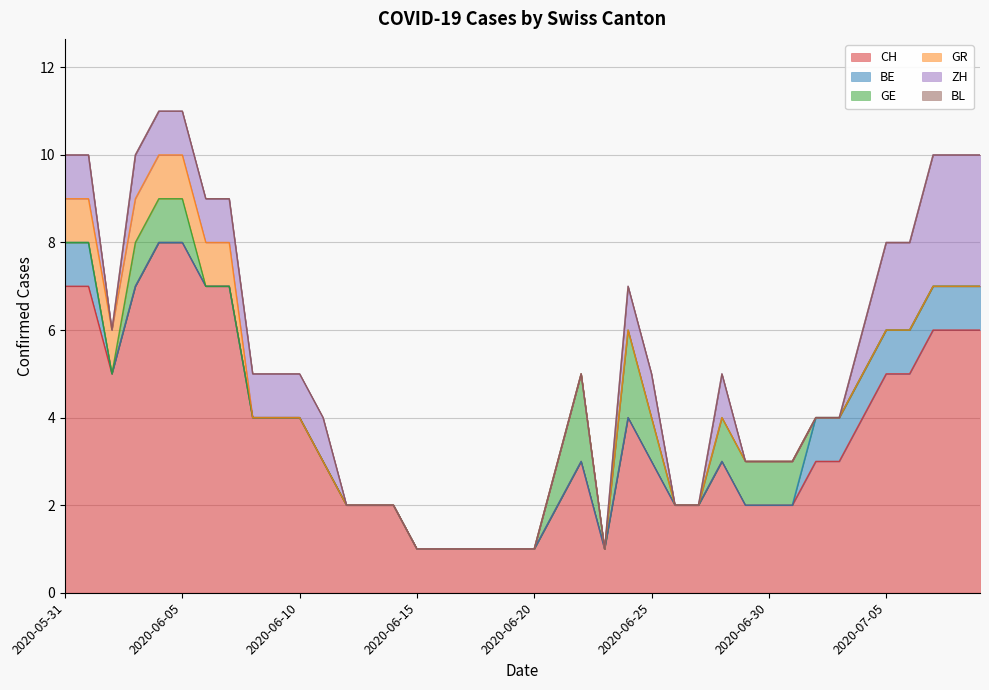

What is the average value of the CH series?

4